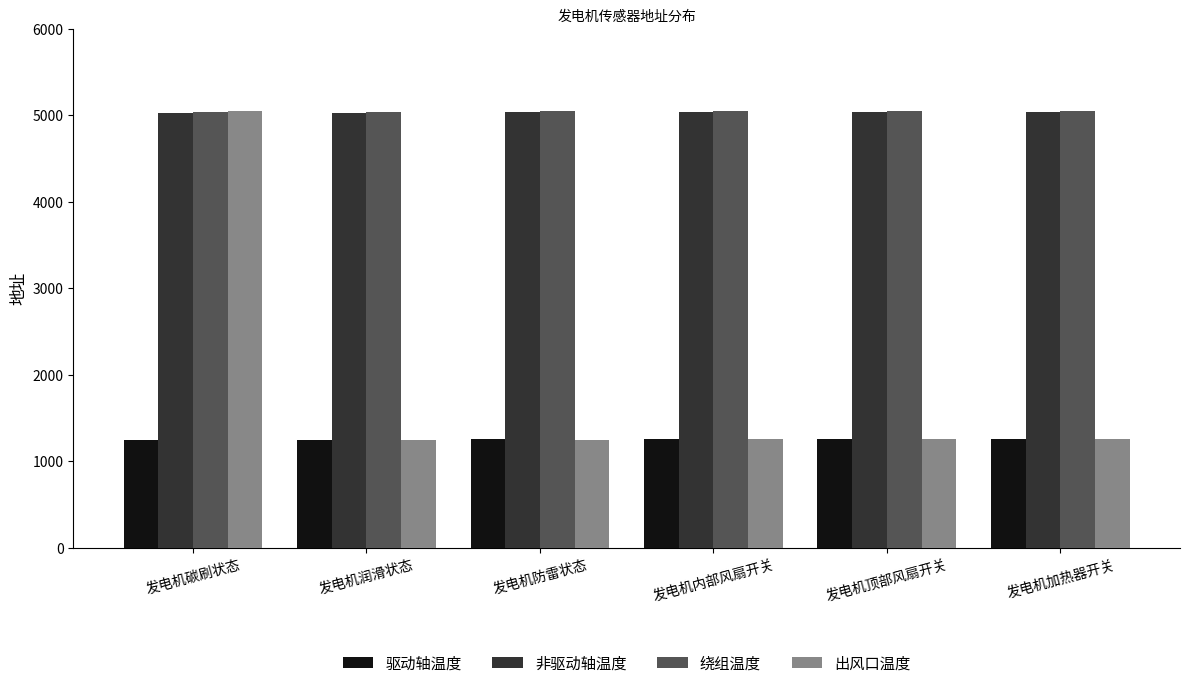

Which series has the widest spread of values?

出风口温度